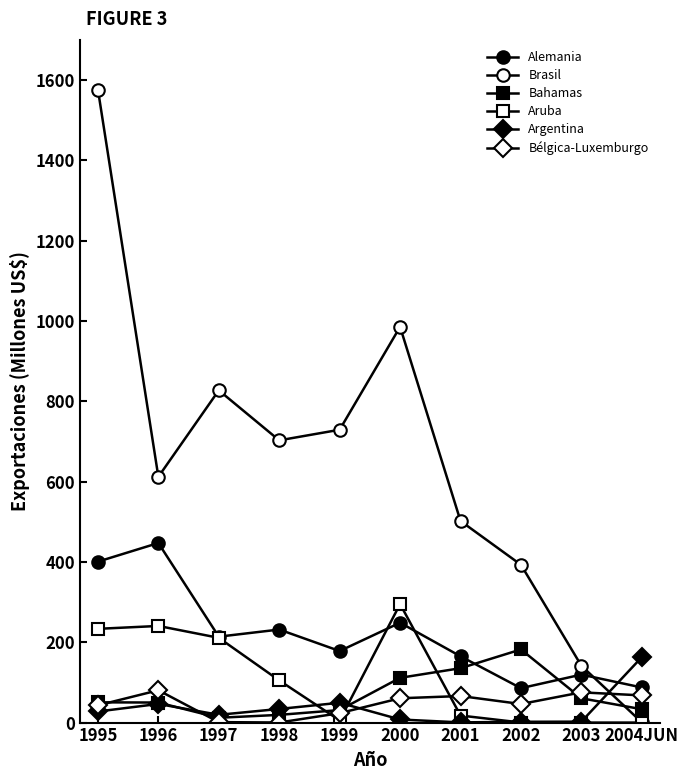

True or false: Alemania has more than 1 interior local peaks.

True